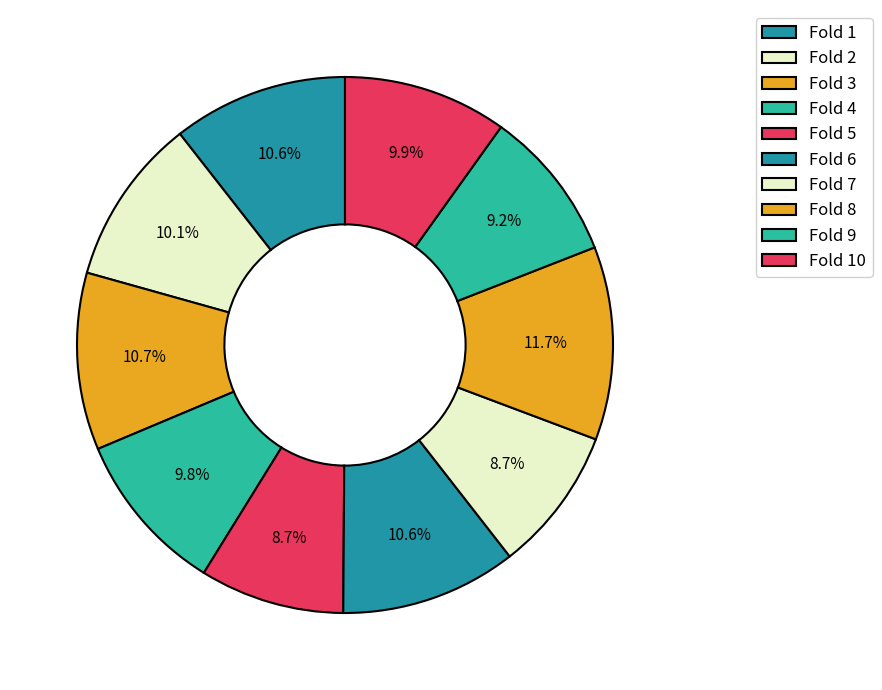

How many slices are in this pie chart?

10